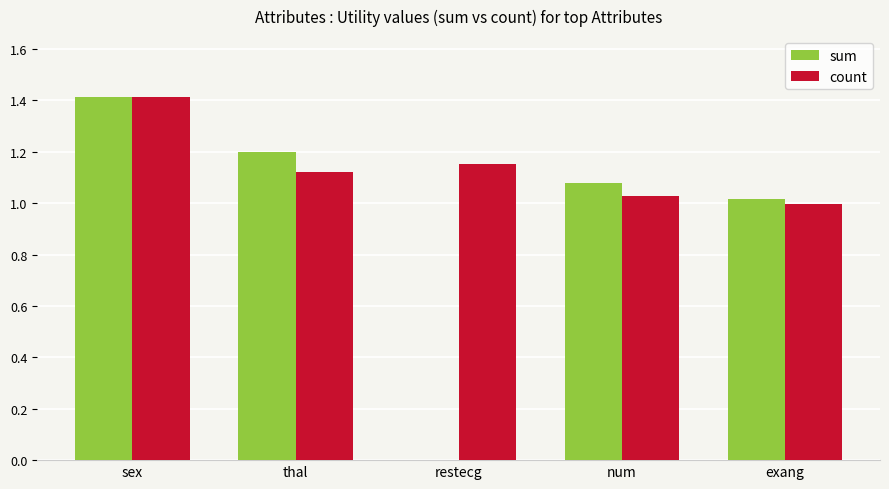

How many groups of bars are there?

5